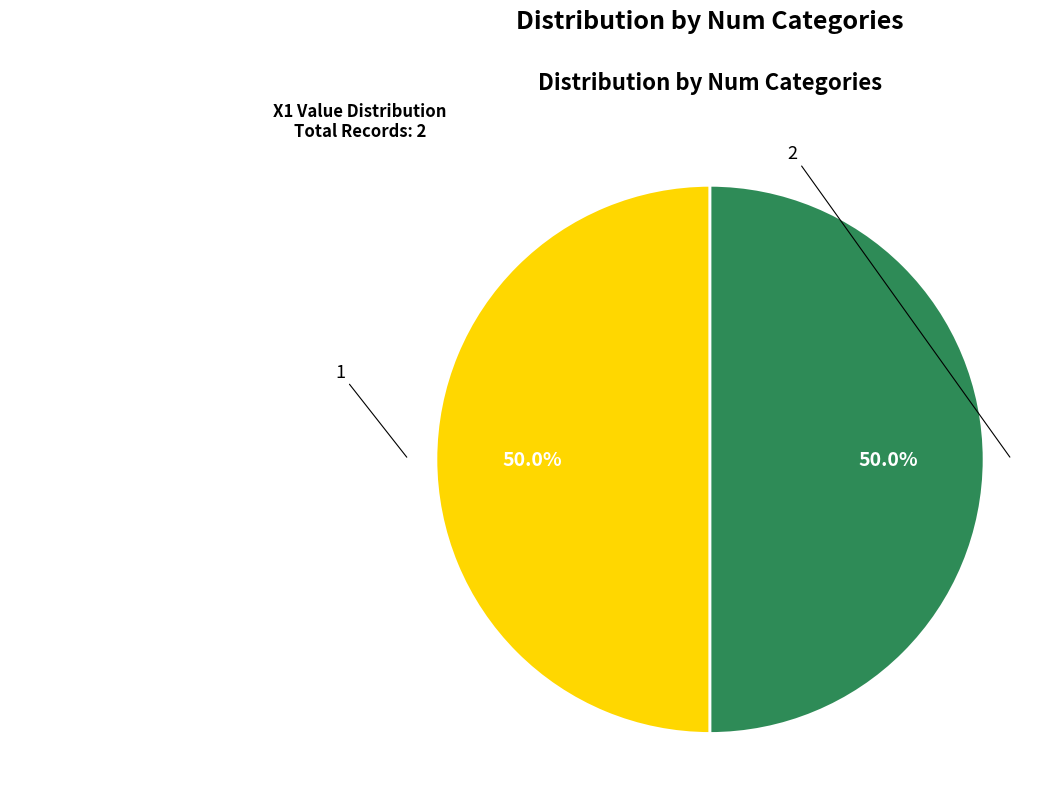

How many slices are in this pie chart?

2